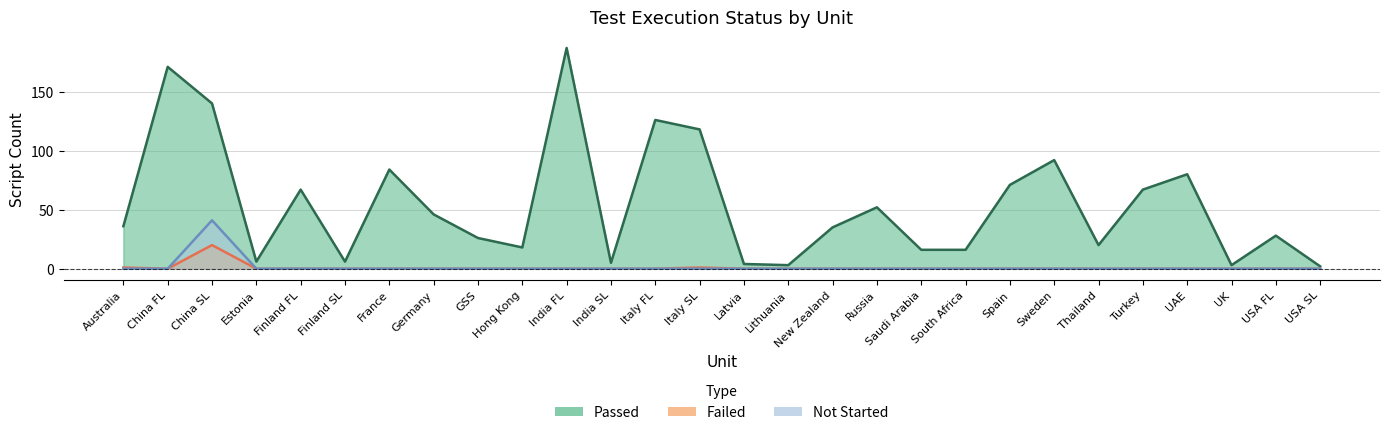

Which series changed the most between Germany and USA FL?

Passed